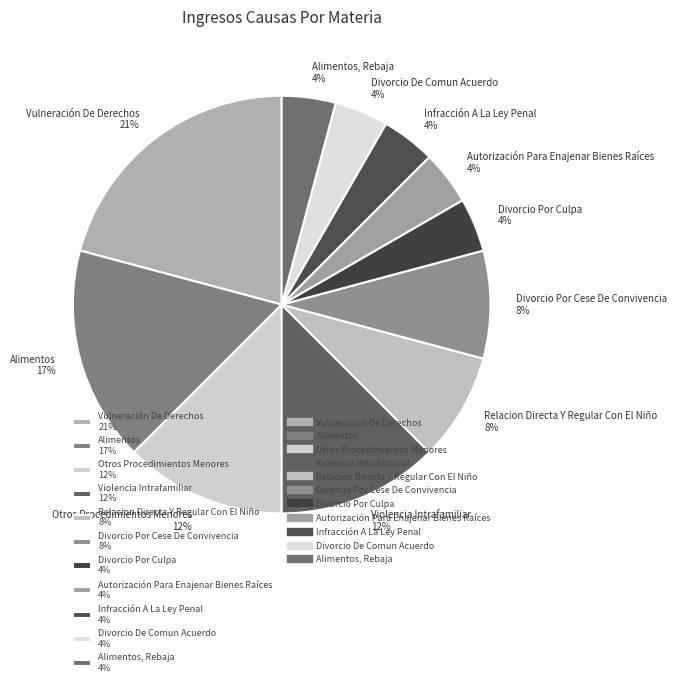

To the nearest percent, what is the difference between the largest and smallest slice percentages?

17%